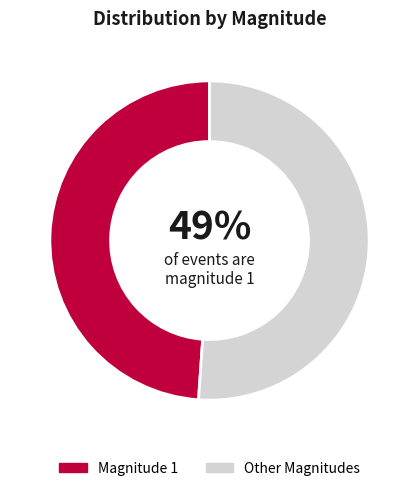

To the nearest percent, what is the difference between the largest and smallest slice percentages?

2%